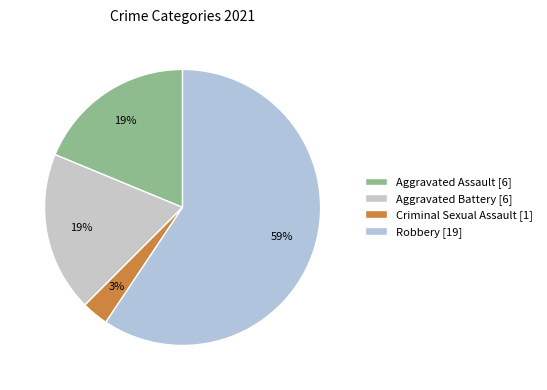

To the nearest percent, what portion does Aggravated Battery represent?

19%